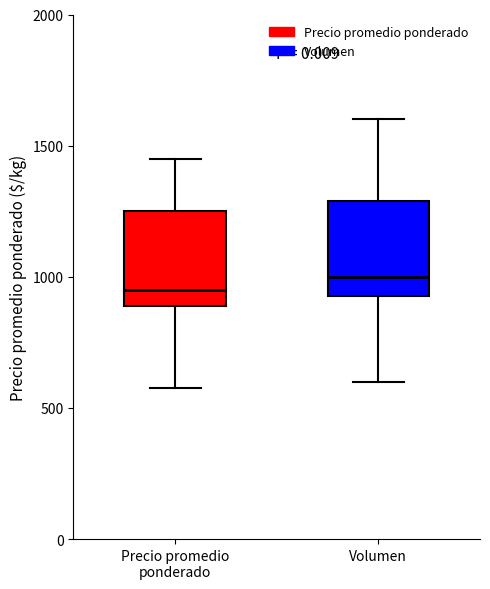

Reading left to right, read every box against the y-axis: the position of its median line, the range the box covers, and the ends of its whiskers. The values are not printed on the chart, so give them approximately, as read against the axis.

Precio promedio ponderado: median 950, box 900 to 1250, whiskers 600 to 1450
Volumen: median 1000, box 950 to 1300, whiskers 600 to 1600